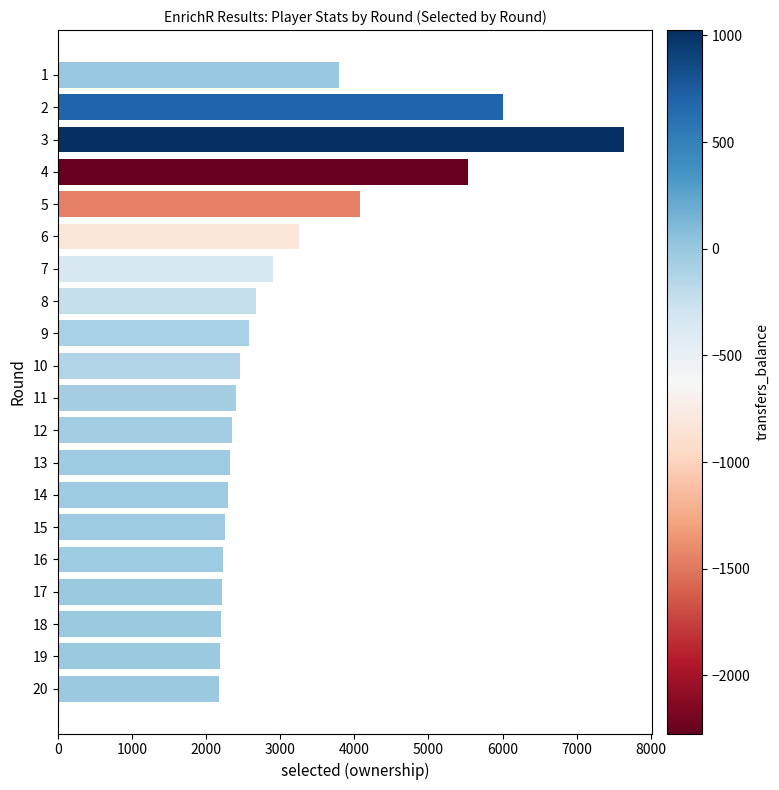

Which has a higher value, 7 or 3?

3